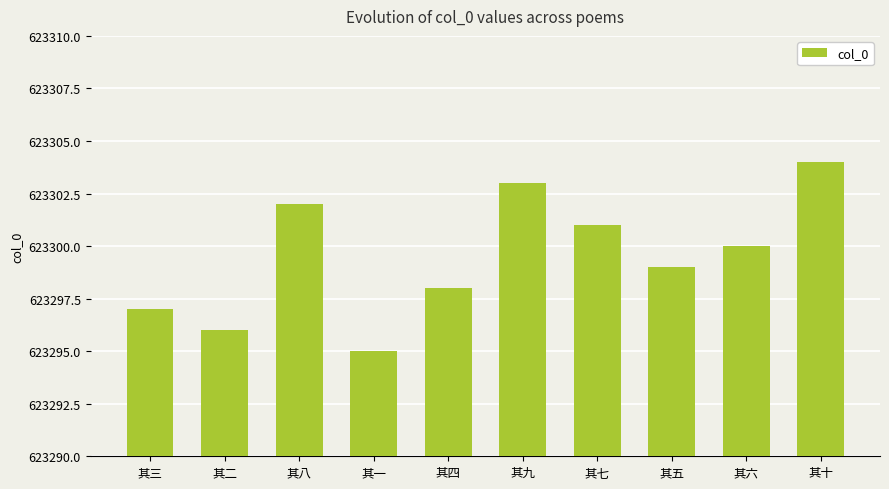

How many values are between 623297 and 623302?

6